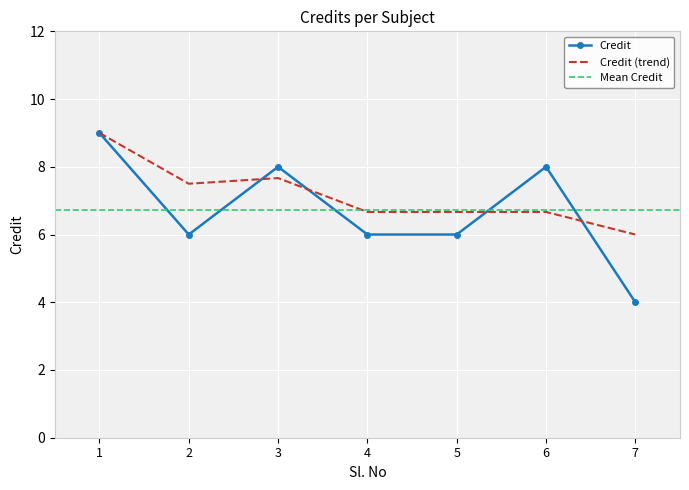

True or false: there are more than 1 points higher than both neighbors.

True